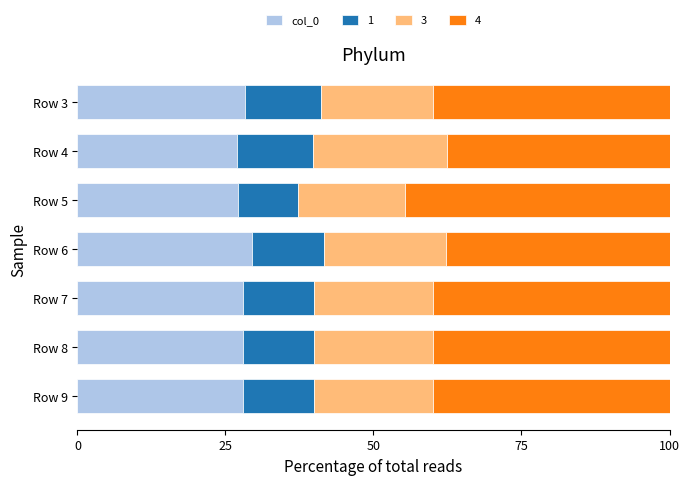

What is the total value across all series at Row 7?

100.0